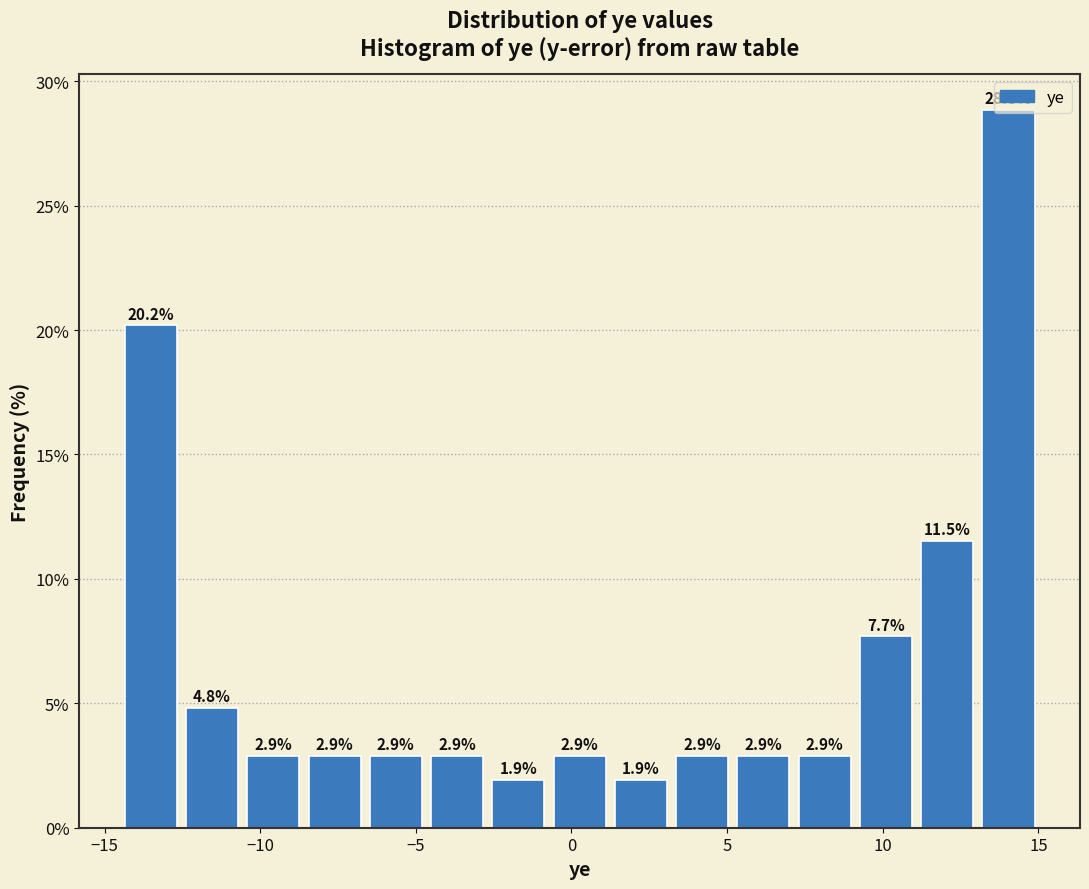

Read against the x-axis, roughly where is the centre of the tallest bar?

14.0